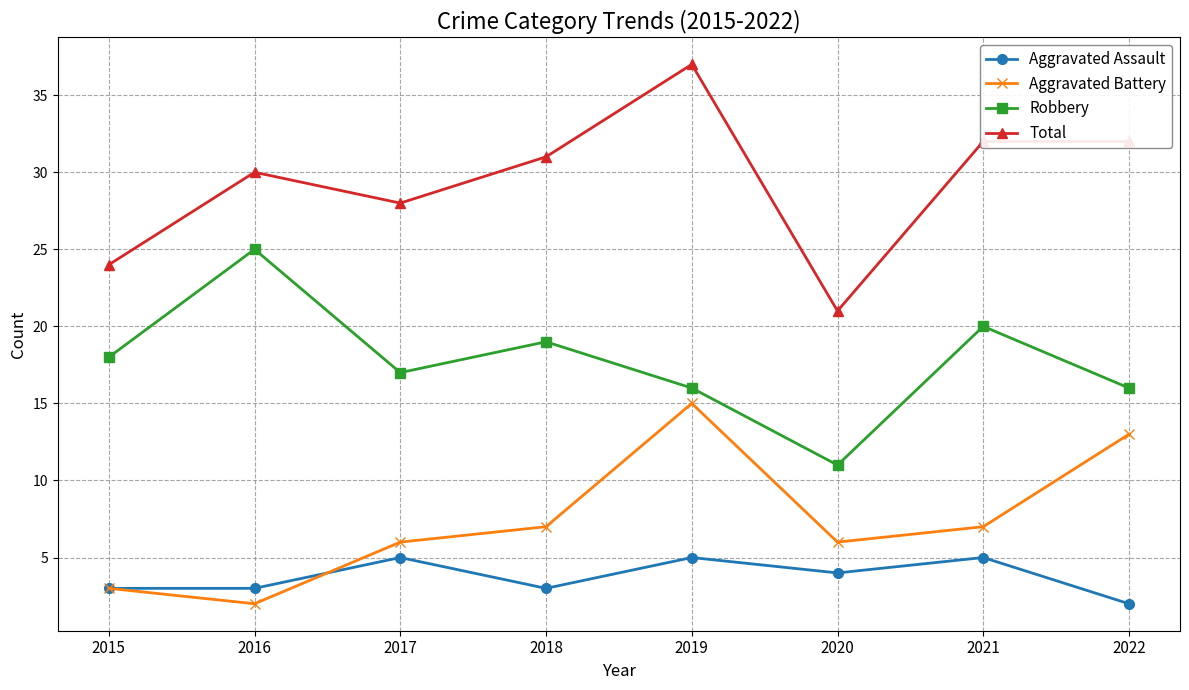

At which category is the sum across all series the highest?

2019